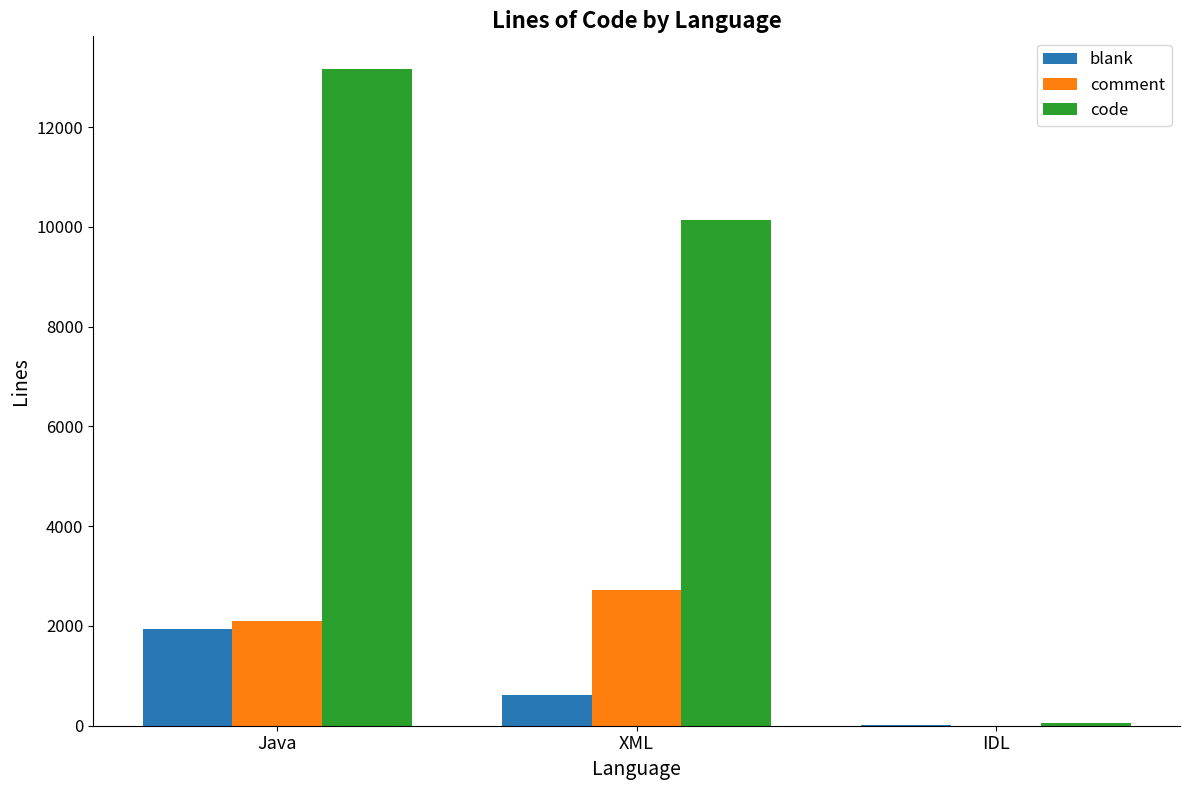

How many distinct data groups are displayed?

3